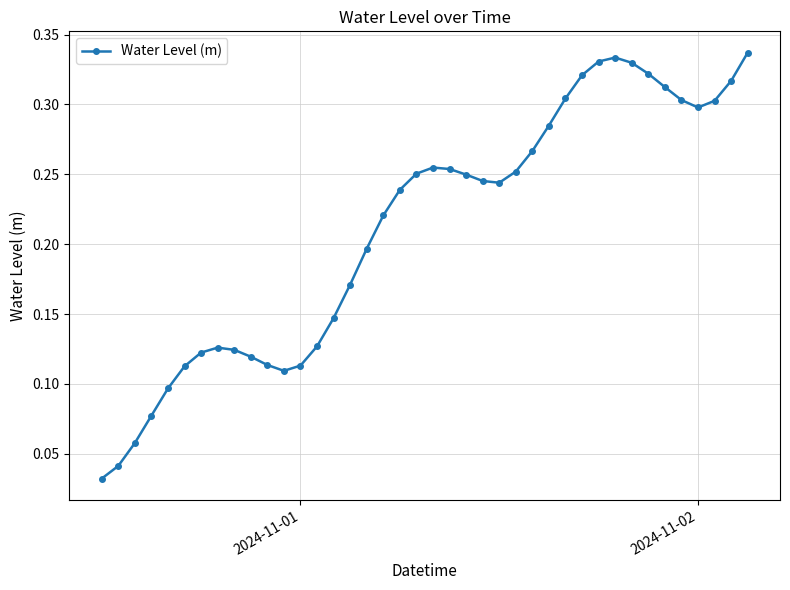

True or false: the data has more than 1 interior local peaks.

True